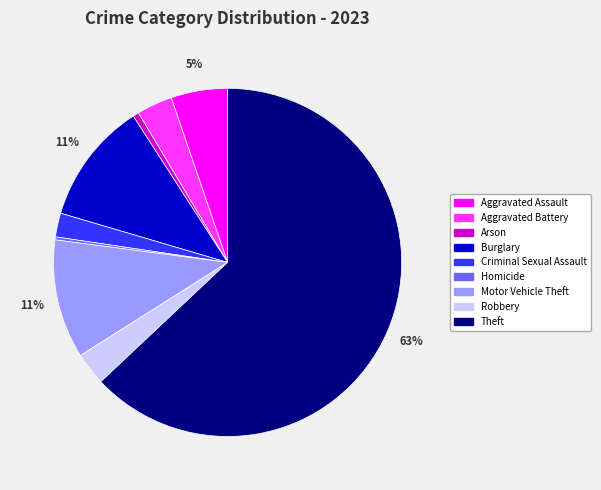

Does Theft account for over 50% of the chart?

Yes